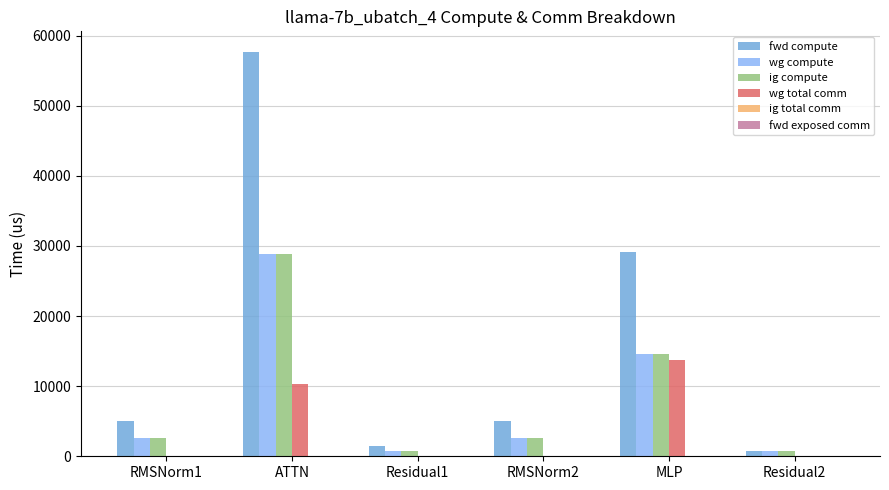

What is the spread (max minus min) of values at RMSNorm1?

5085.8